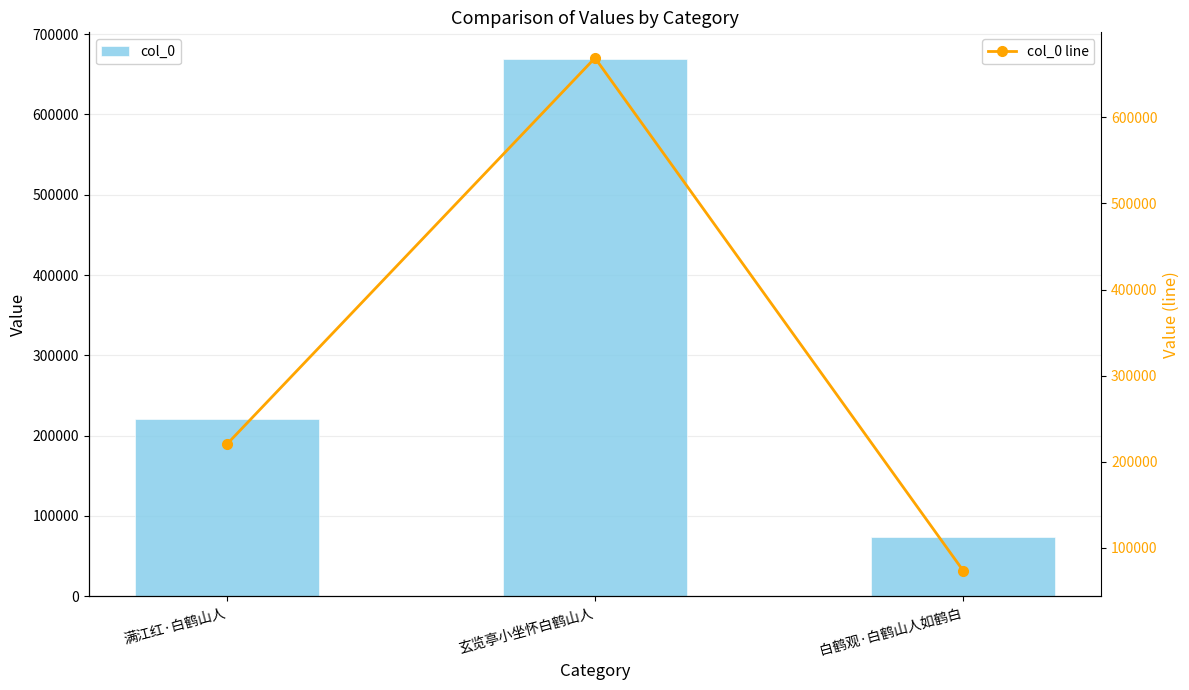

Rank the series by their maximum value, from highest to lowest.

col_0, col_0 line